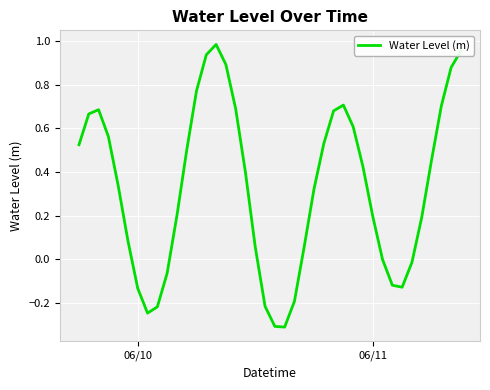

What is the difference between the maximum and minimum values?

1.3